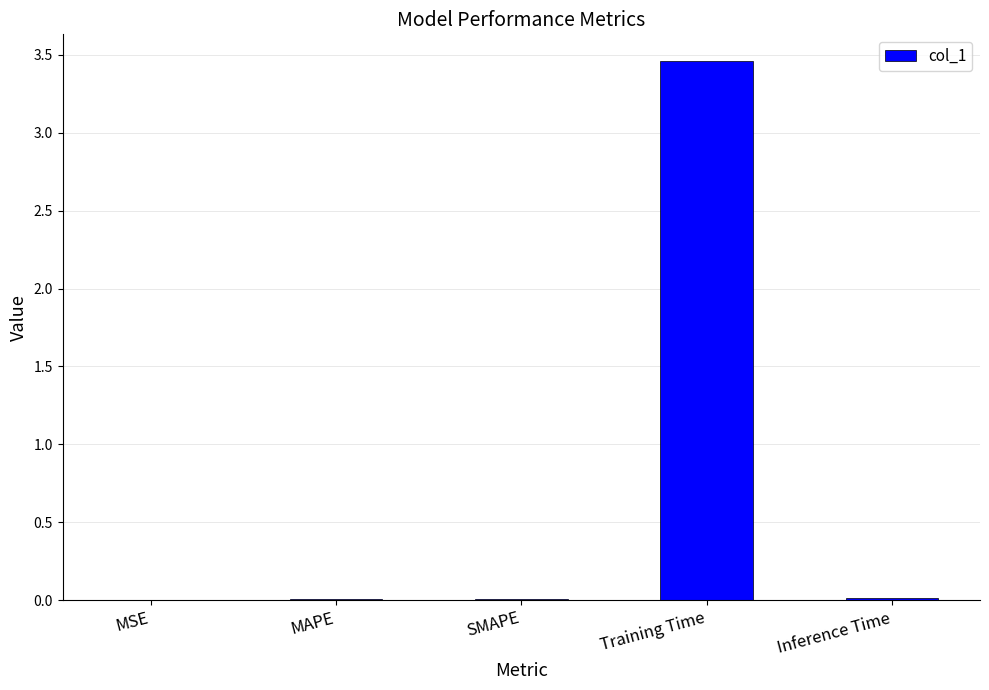

How many series are shown in this chart?

1